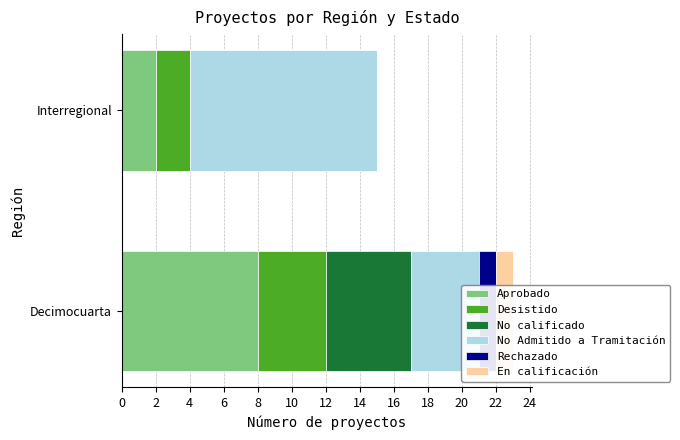

Rank the series at Decimocuarta from lowest to highest value.

Rechazado, En calificación, Desistido, No Admitido a Tramitación, No calificado, Aprobado